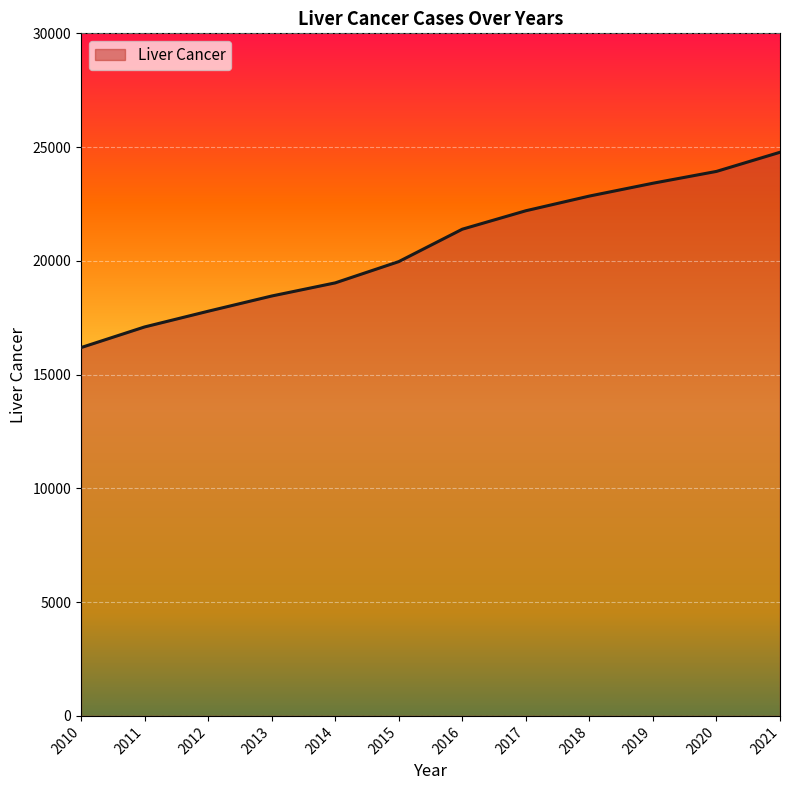

Approximately how many times larger is the value at 2013 compared to 2020?

0.8